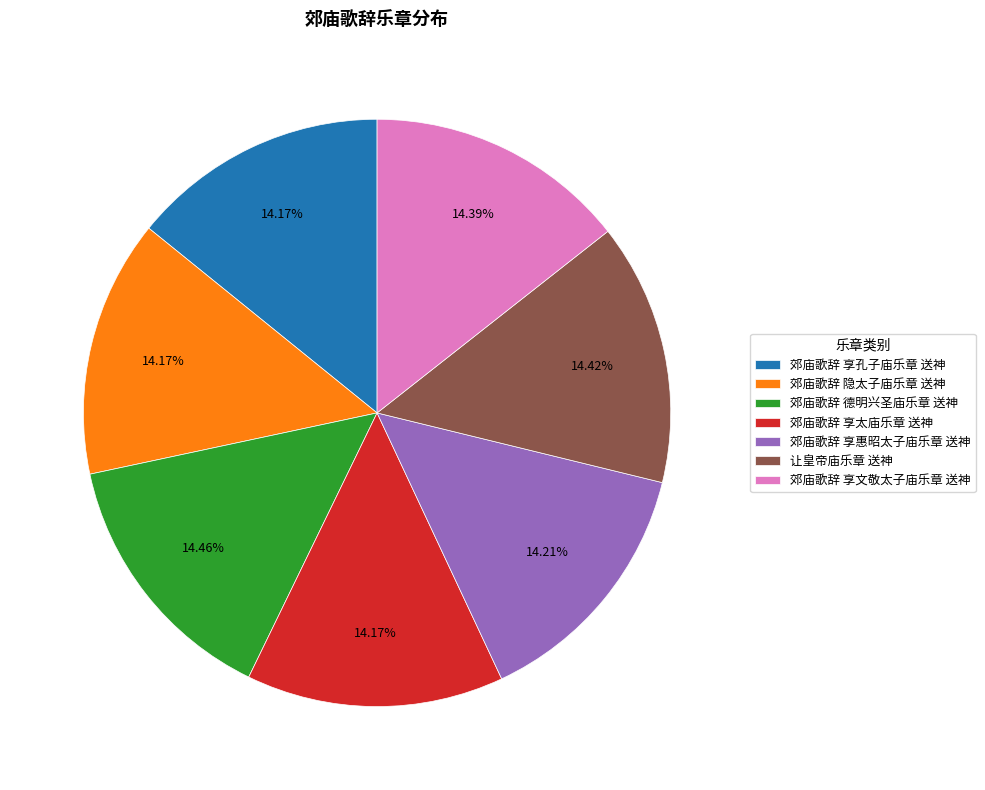

Is it true that 郊庙歌辞 享文敬太子庙乐章 送神 is 27% of the pie?

False